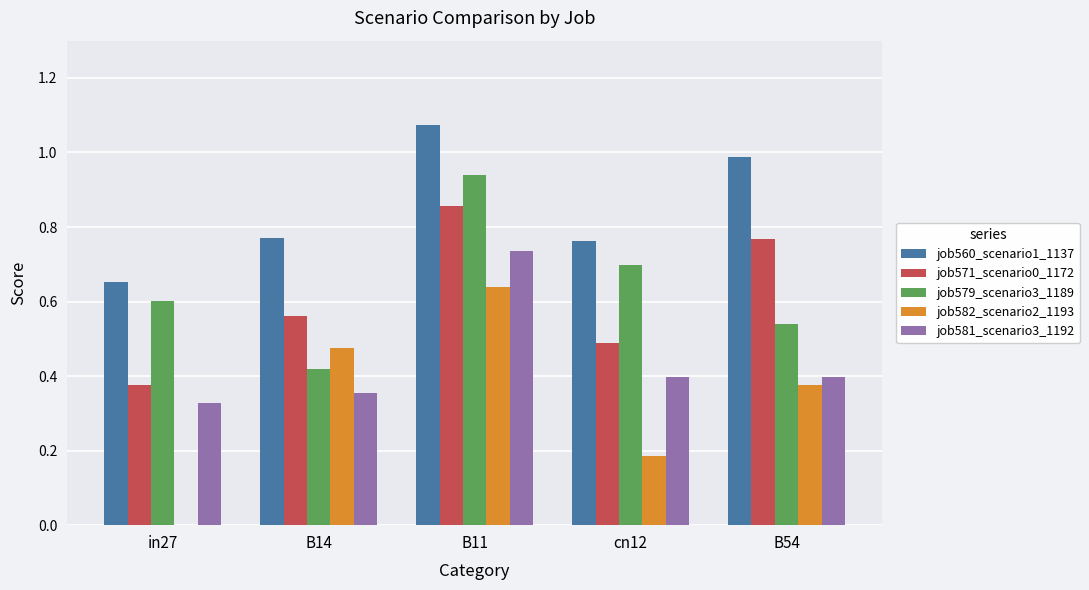

What is the sum of all job582_scenario2_1193 values?

1.7